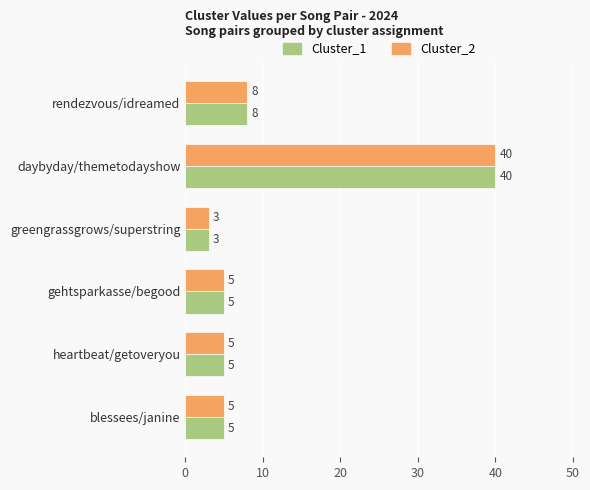

Is the value of Cluster_1 at daybyday/themetodayshow greater than the value of Cluster_2 at blessees/janine?

Yes